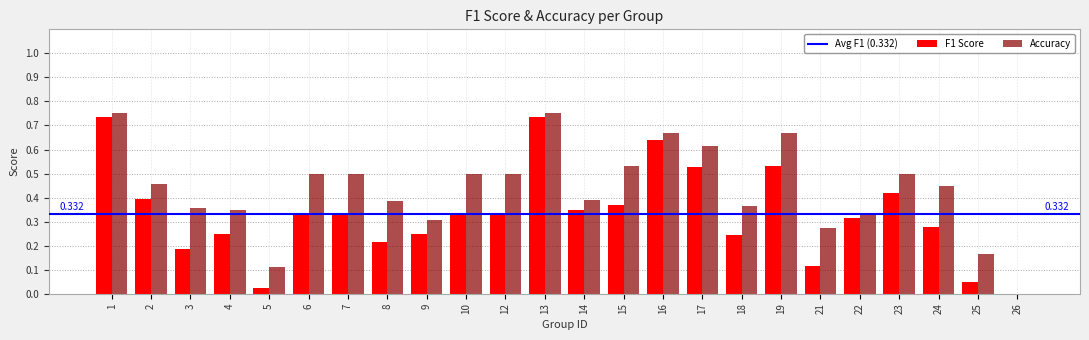

How many distinct data groups are displayed?

2